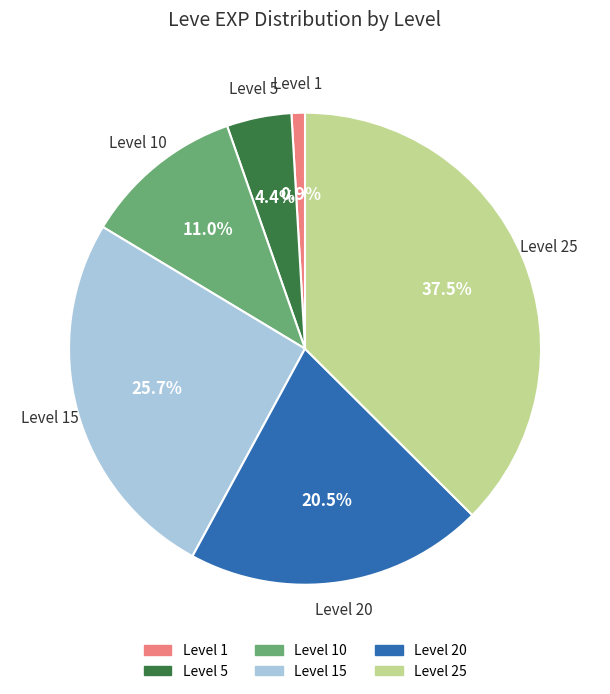

Is there any slice that represents more than half of the pie?

No